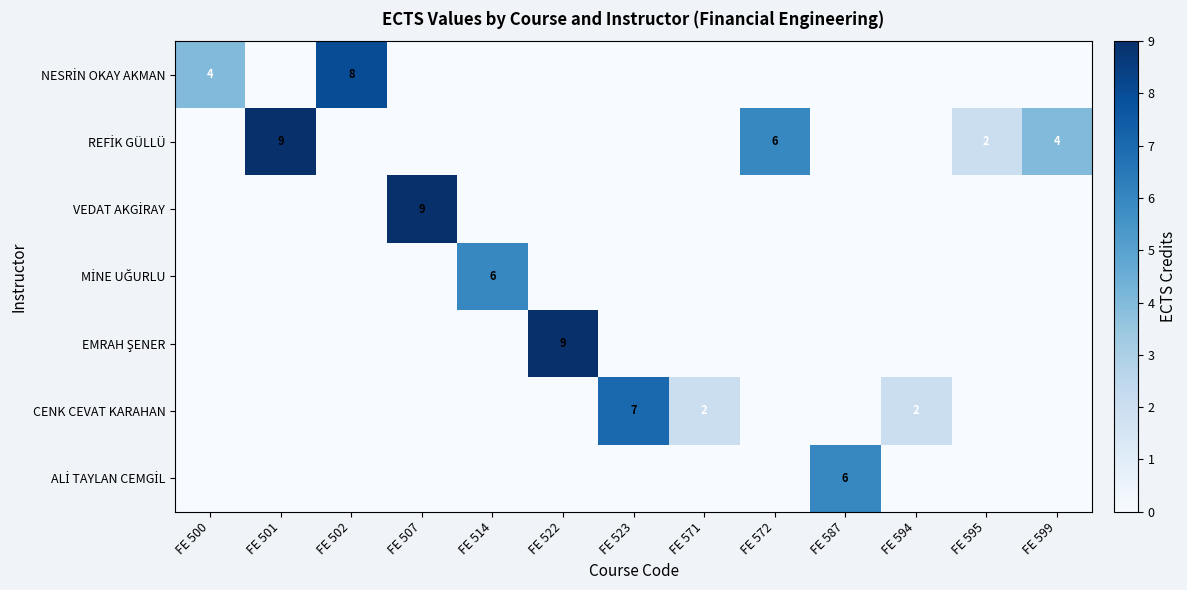

Rank the series by their maximum value, from highest to lowest.

REFİK GÜLLÜ, VEDAT AKGİRAY, EMRAH ŞENER, NESRİN OKAY AKMAN, CENK CEVAT KARAHAN, MİNE UĞURLU, ALİ TAYLAN CEMGİL